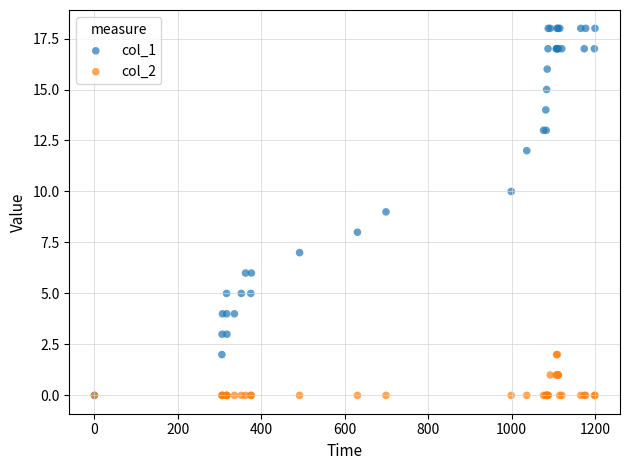

What are all the series names shown in the legend?

col_1, col_2